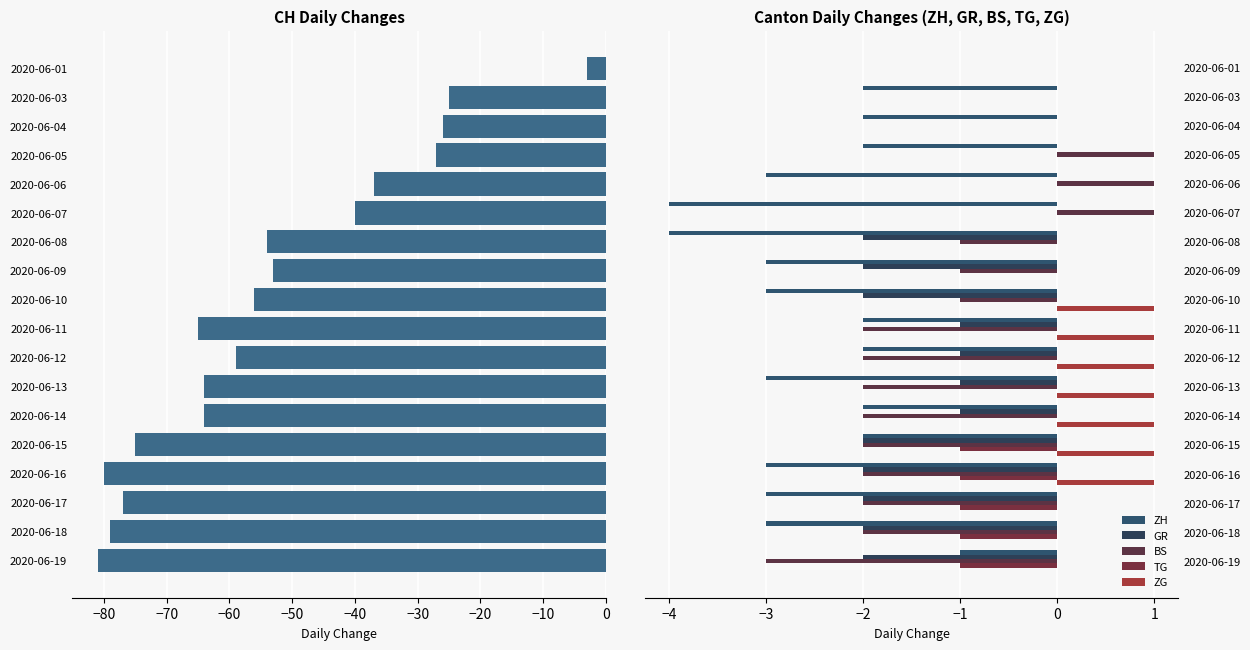

What is the difference between the maximum and minimum values in the TG series?

1